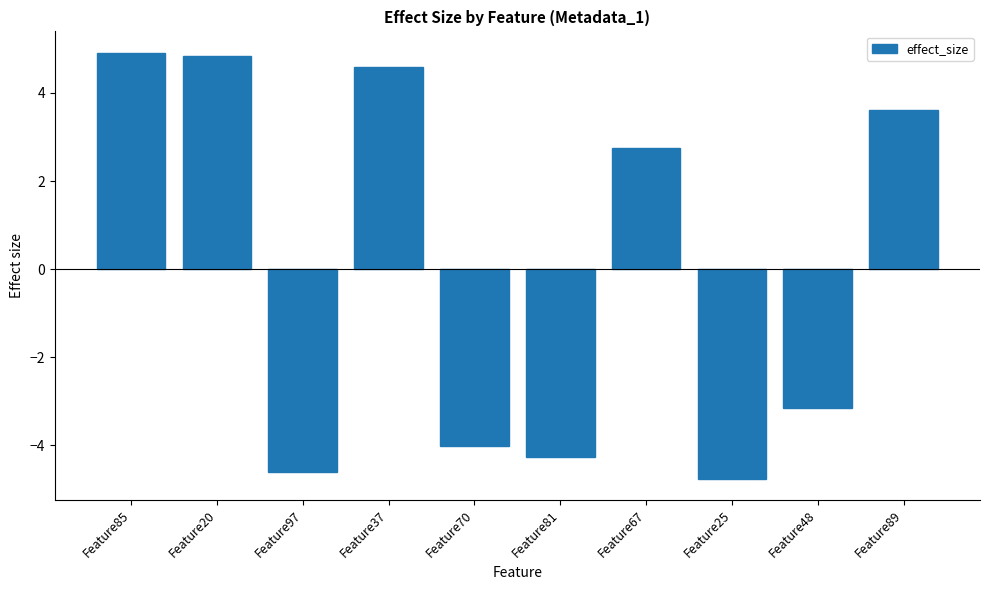

What position from the left is Feature25?

8